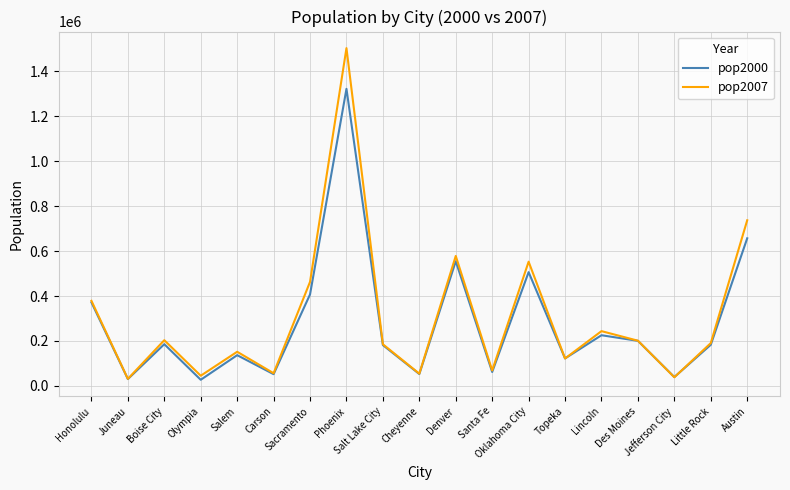

Rank the series by their maximum value, from lowest to highest.

pop2000, pop2007